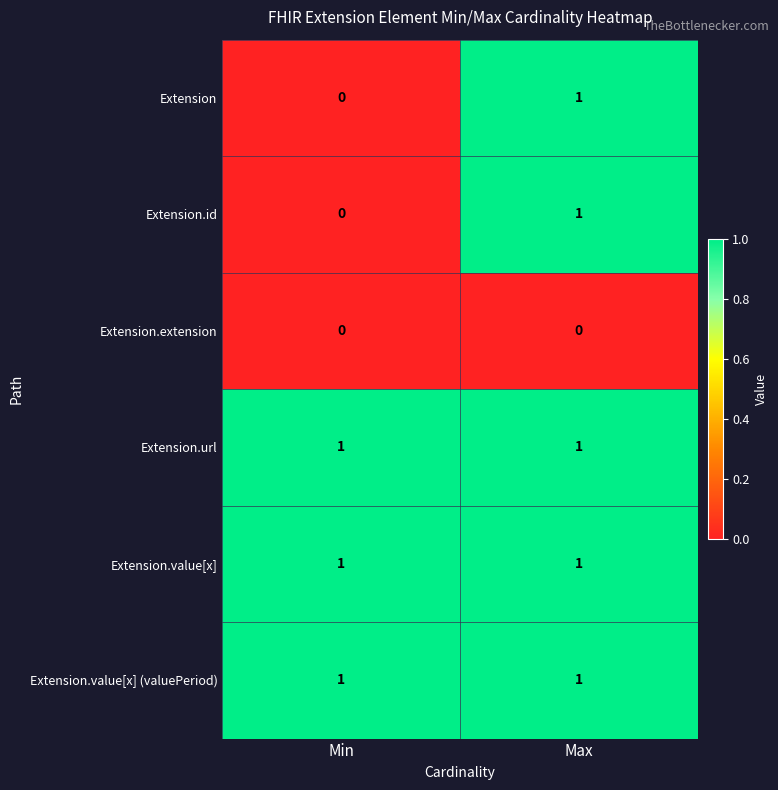

The value of Extension.value[x] at Min is 0. True or false?

False